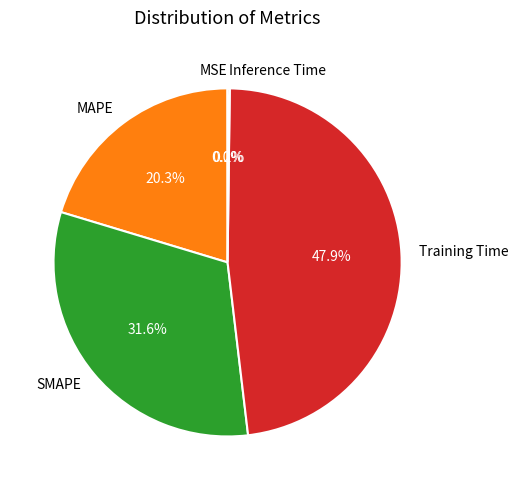

Between MAPE and Training Time, which is larger?

Training Time